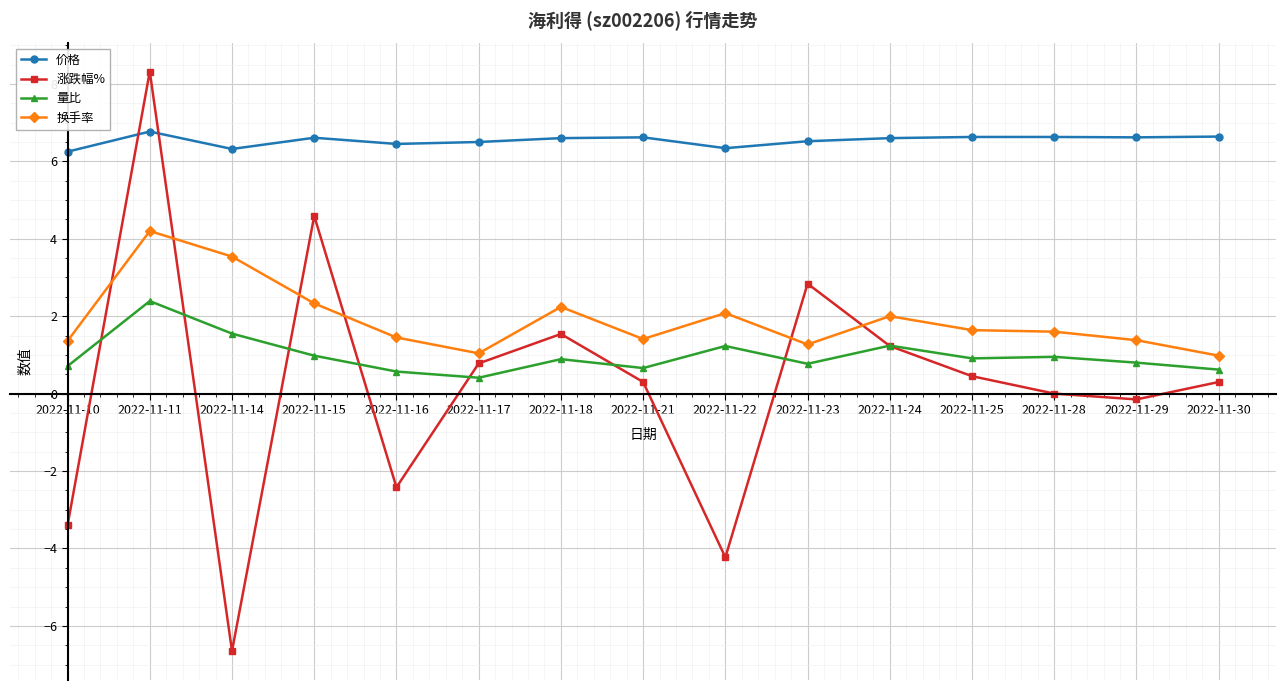

Where is the first local minimum for 量比?

2022-11-17